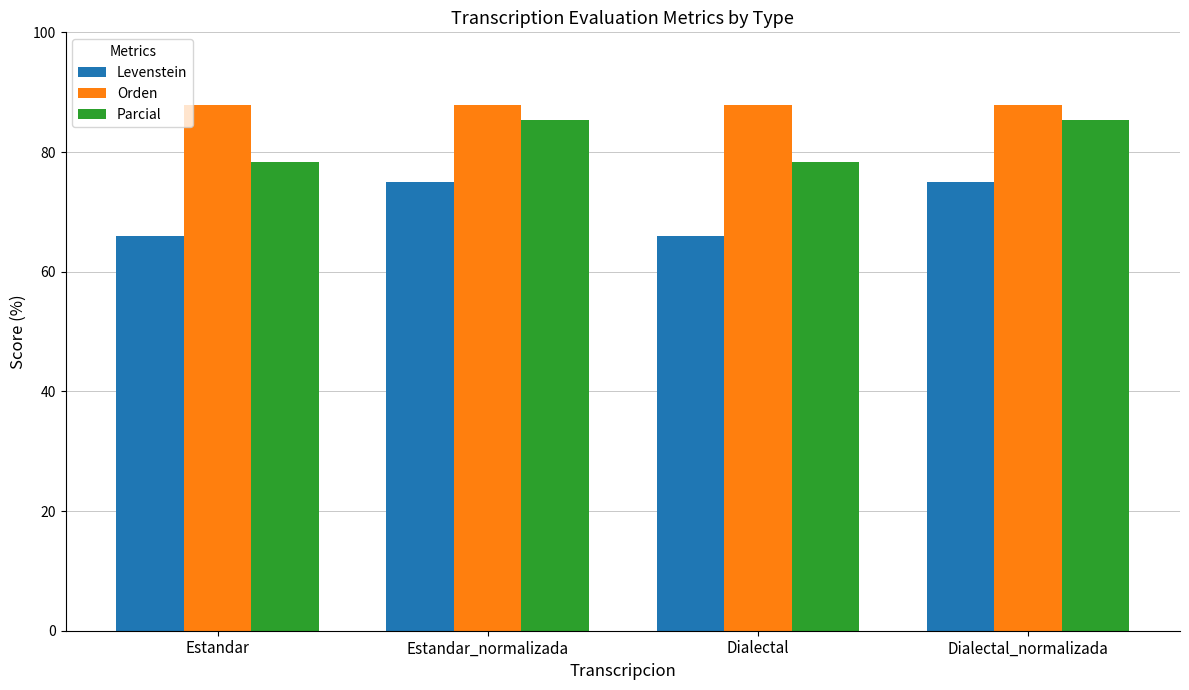

How many data points does each series have?

4